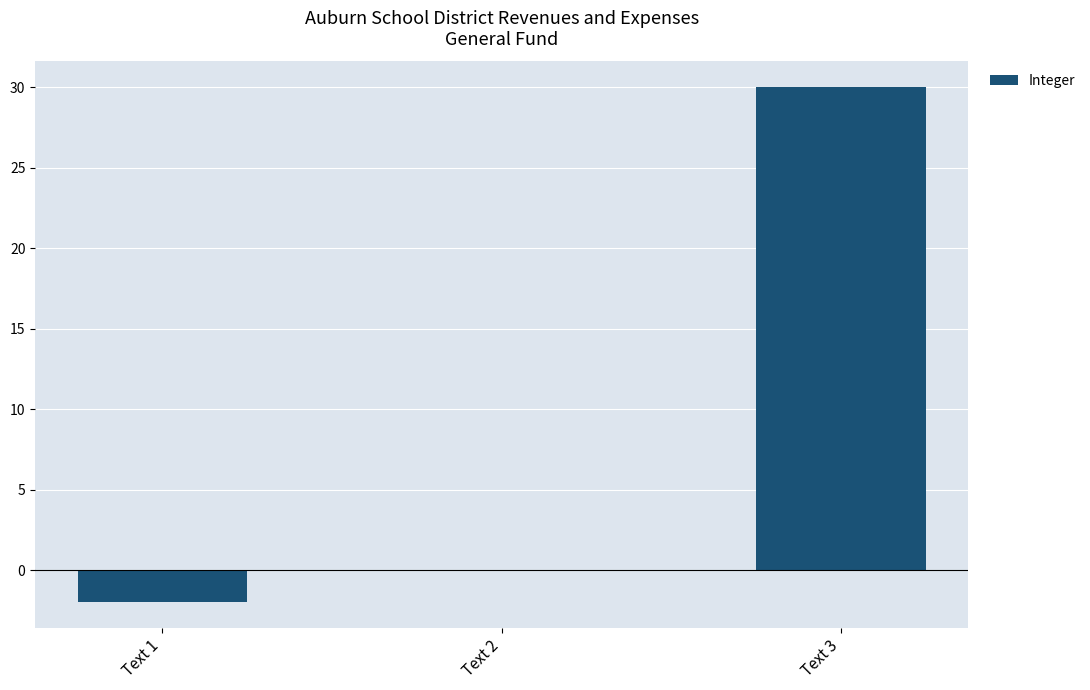

True or false: the data shows -14 at Text 2.

False